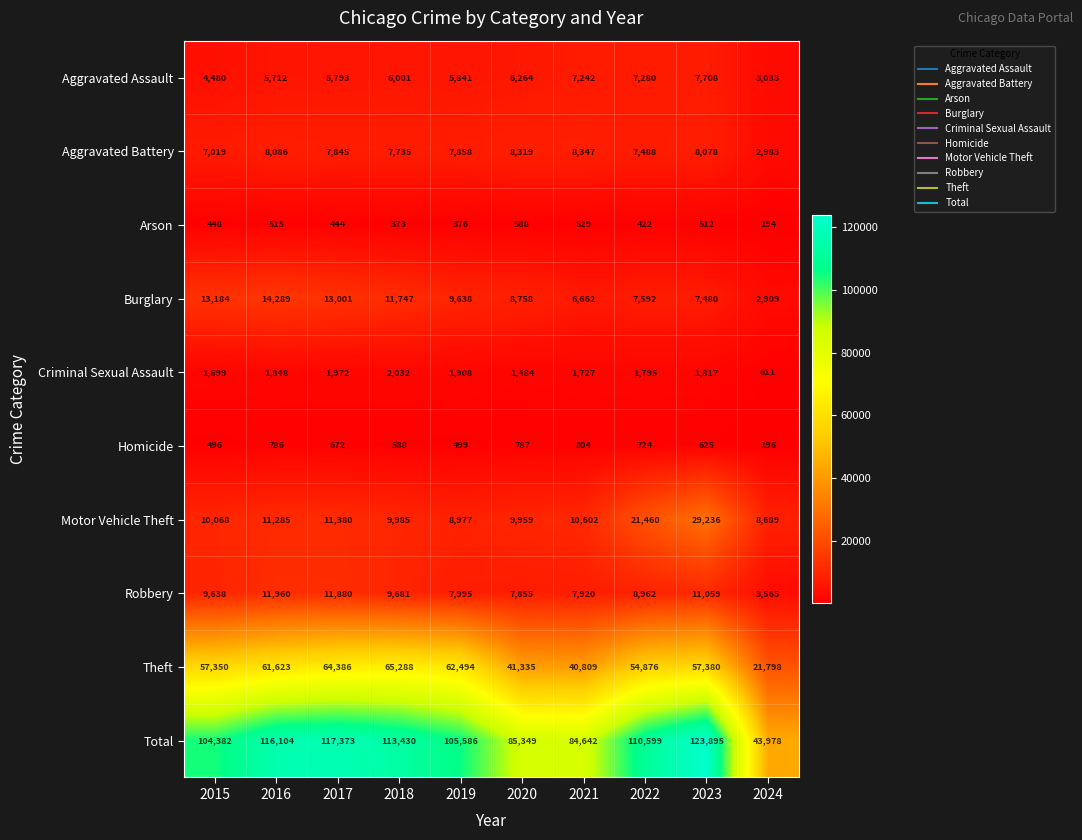

What is the maximum value shown in the chart?

123895